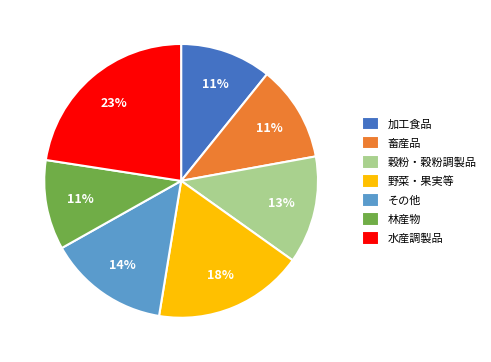

Is there a majority slice in this chart?

No